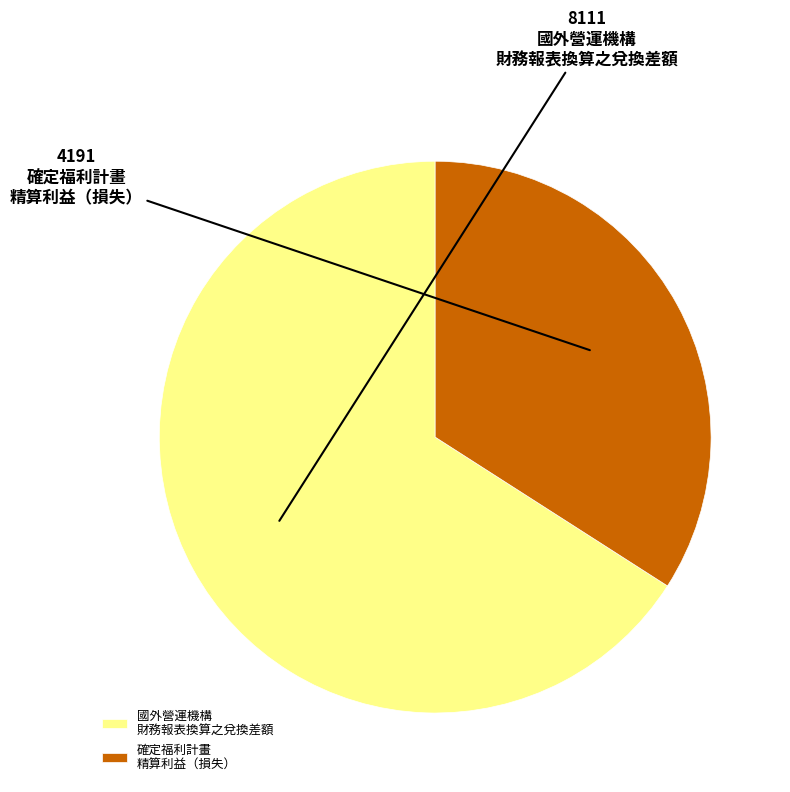

Does any single category account for the majority?

Yes